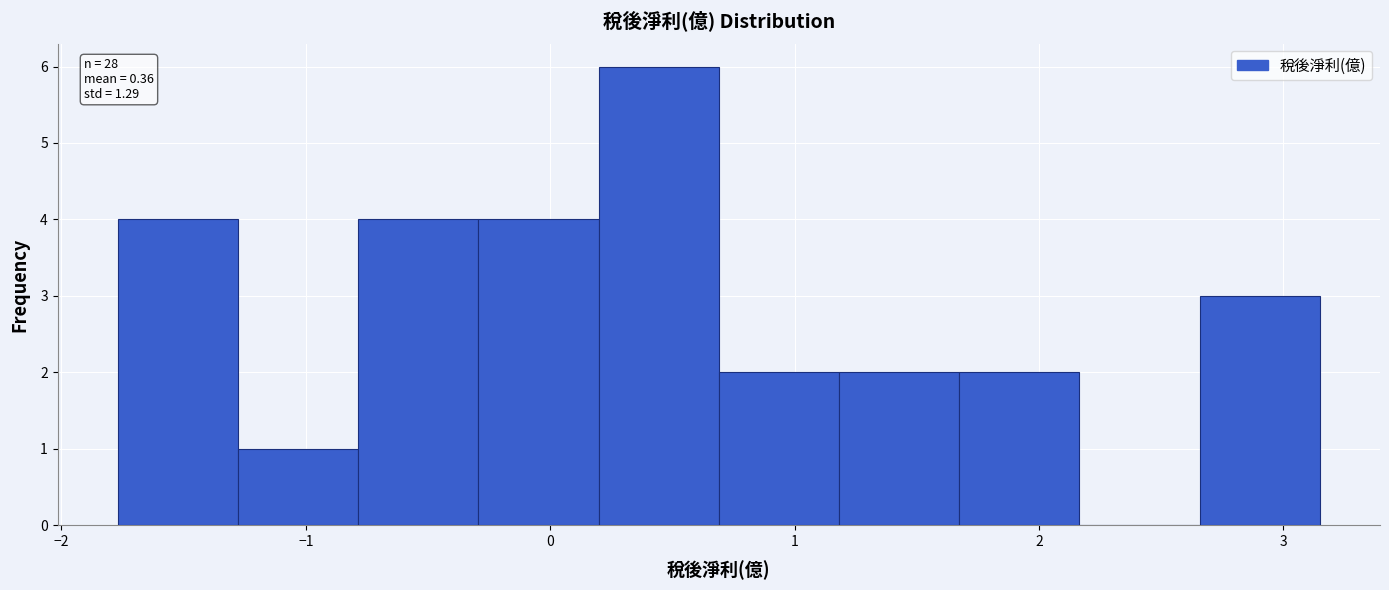

Over which range of the x-axis is the bar tallest?

0.2 to 0.7